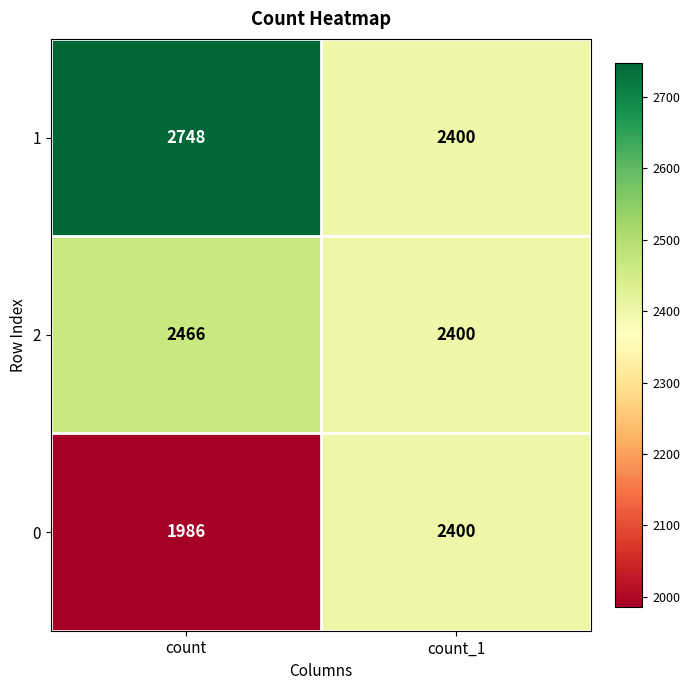

What is the difference between the 2 values at count and count_1?

66